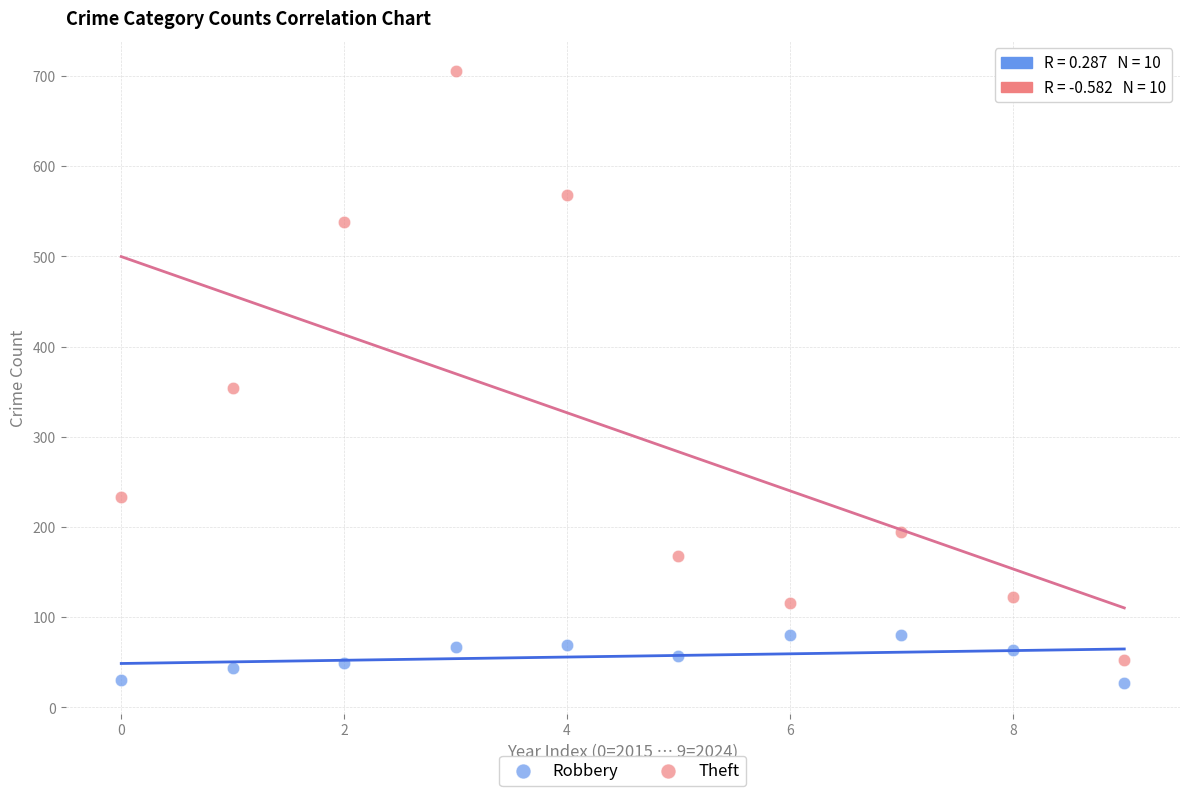

What are all the series names shown in the legend?

Robbery, Theft